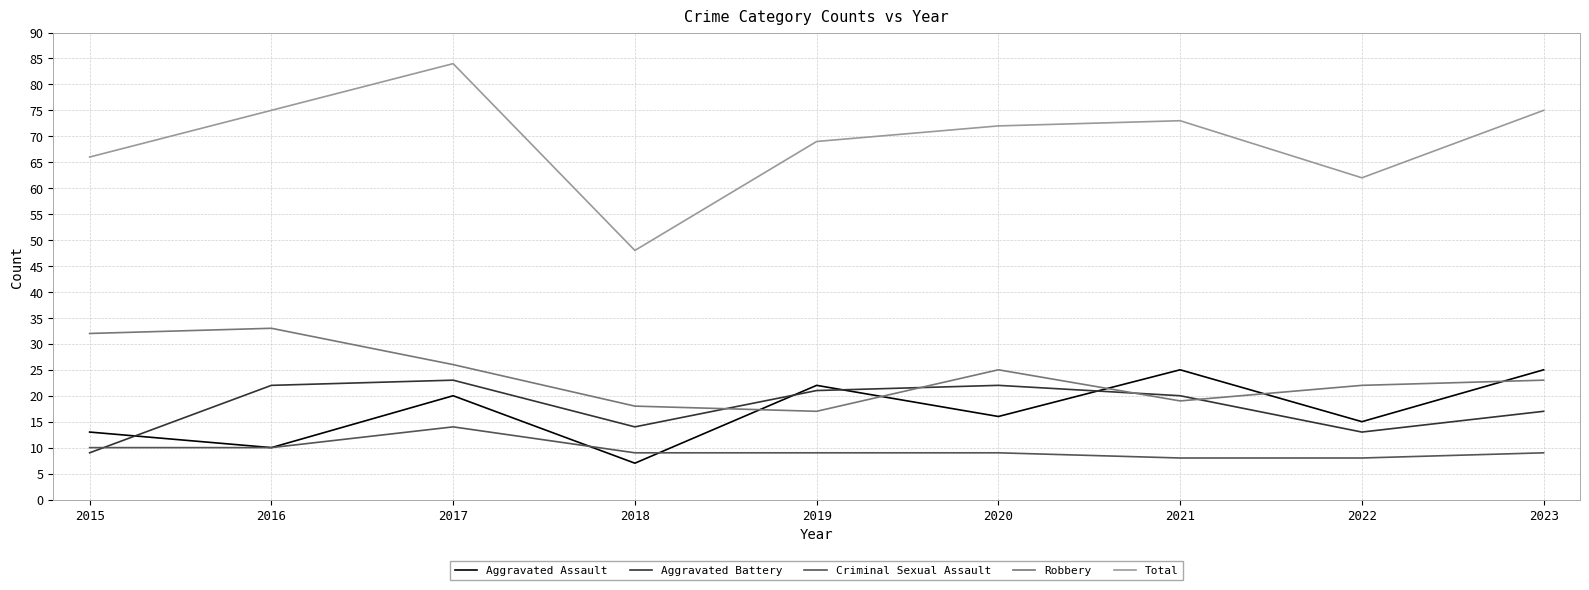

Between 2019 and 2021, which series saw the biggest shift?

Total